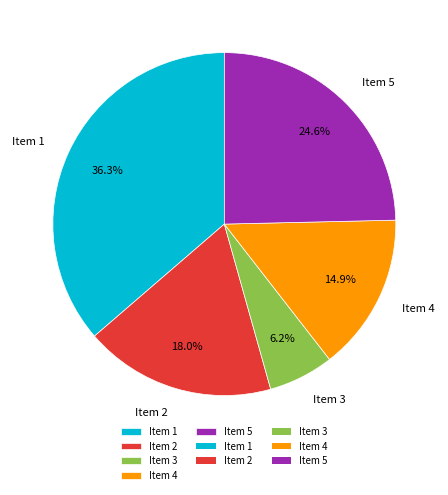

Does Item 3 account for over 50% of the chart?

No